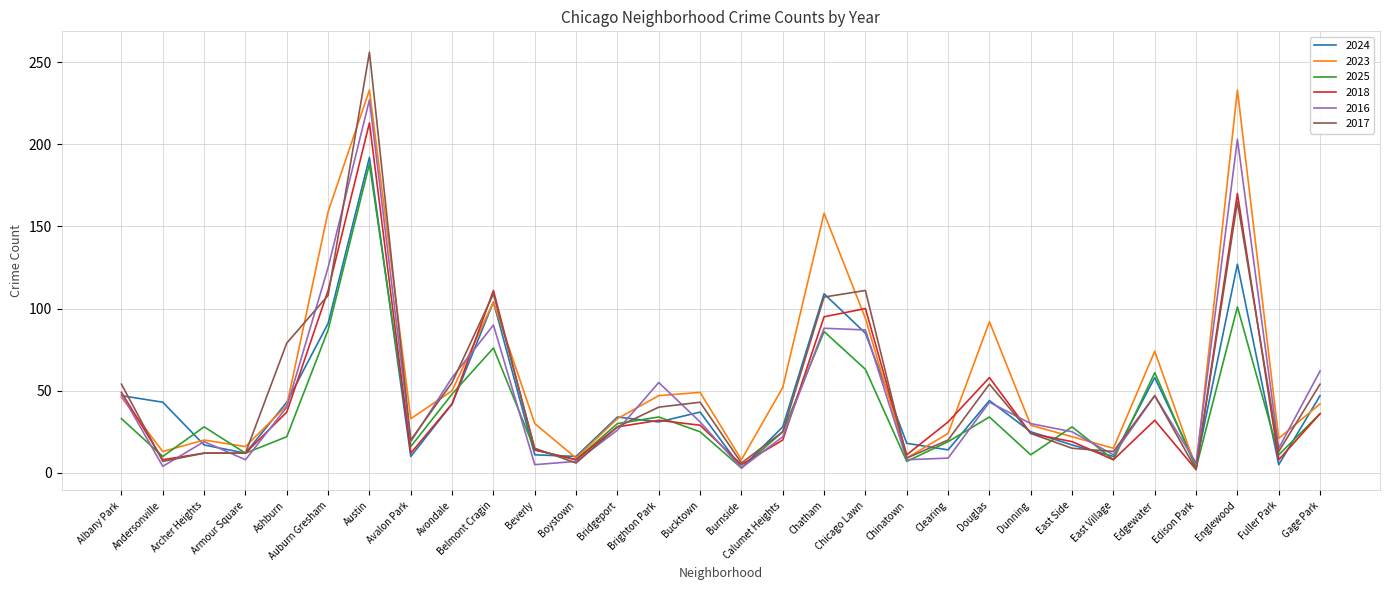

Is it true that 2016 equals 55 at Brighton Park?

True